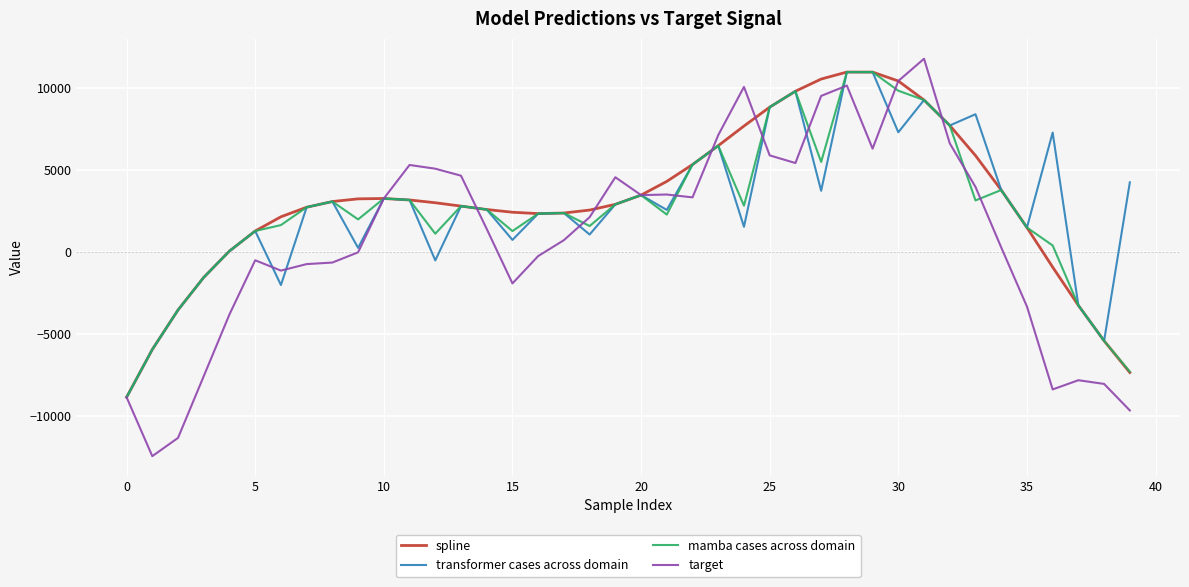

Which series has the widest spread of values?

target